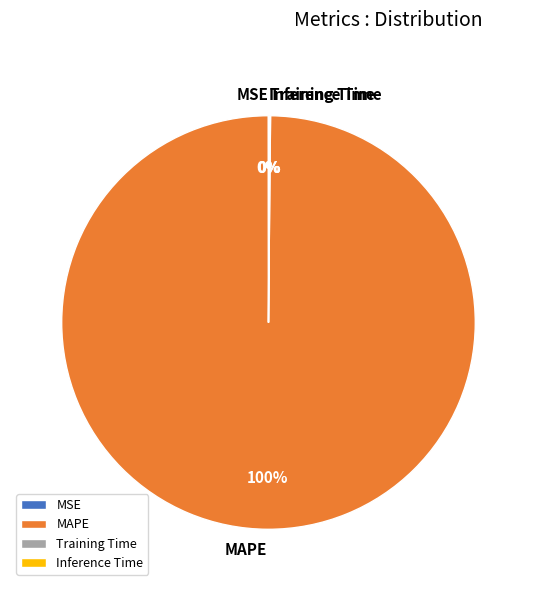

To the nearest percent, what portion does MAPE represent?

100%